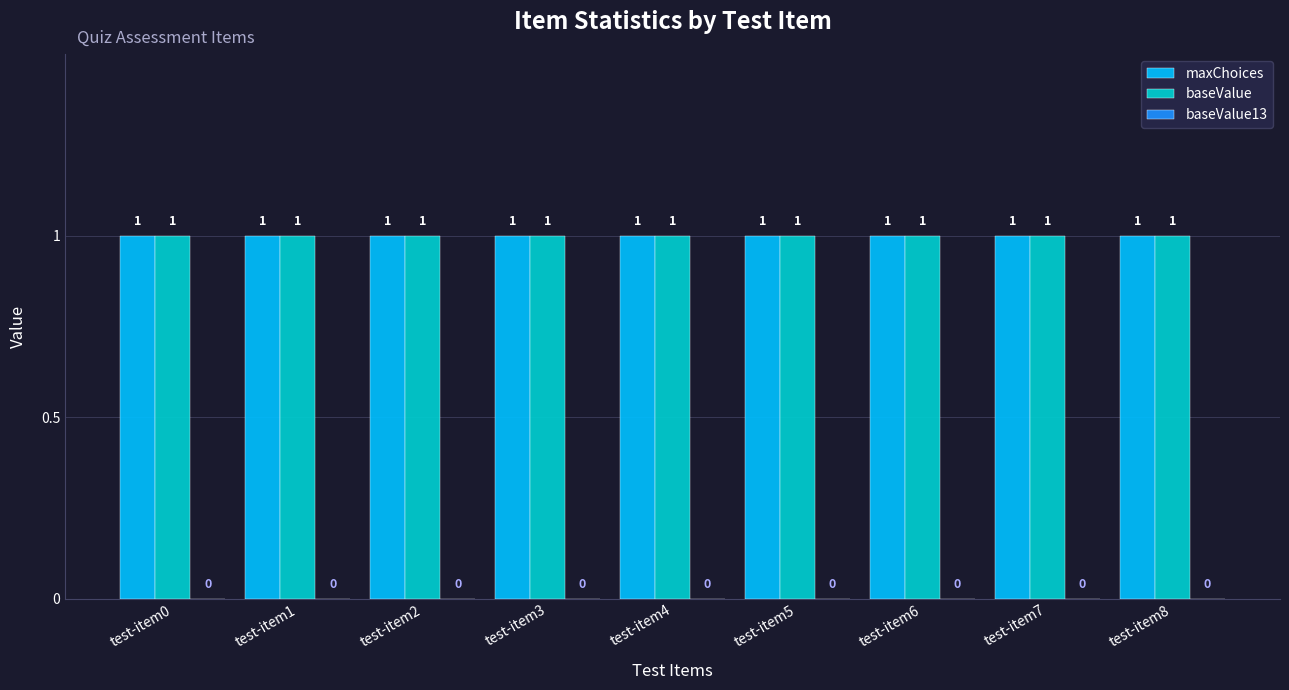

Is it true that maxChoices equals 0 at test-item0?

False